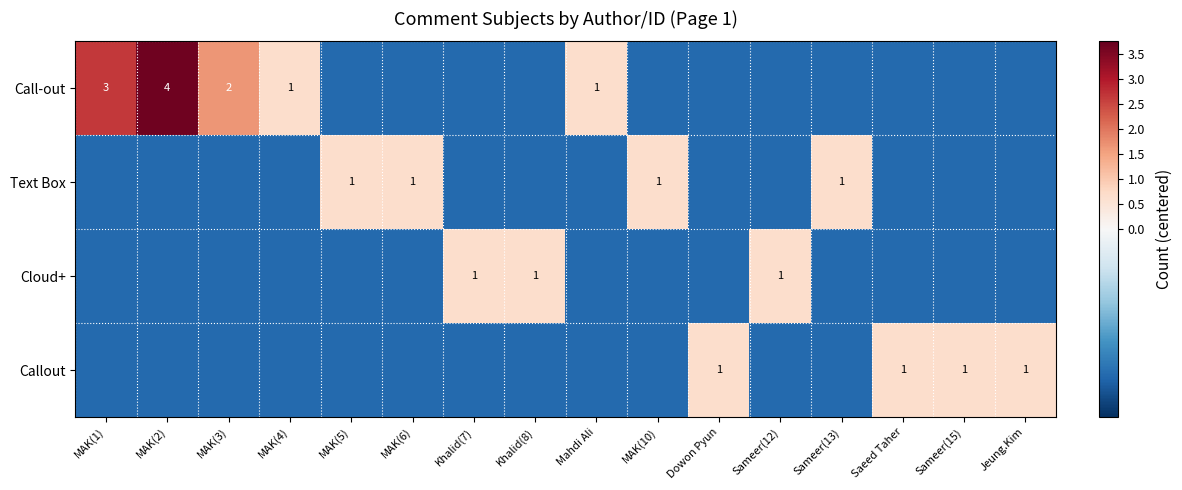

At MAK(10), list the series in order from largest to smallest.

Text Box, Call-out, Cloud+, Callout